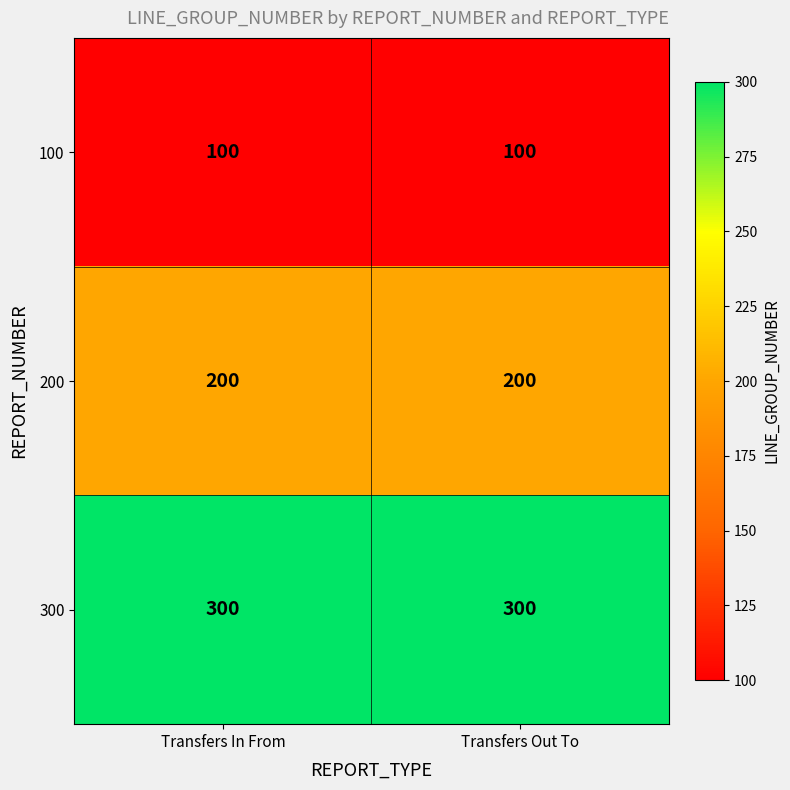

Rank the series by their average value, from lowest to highest.

100, 200, 300